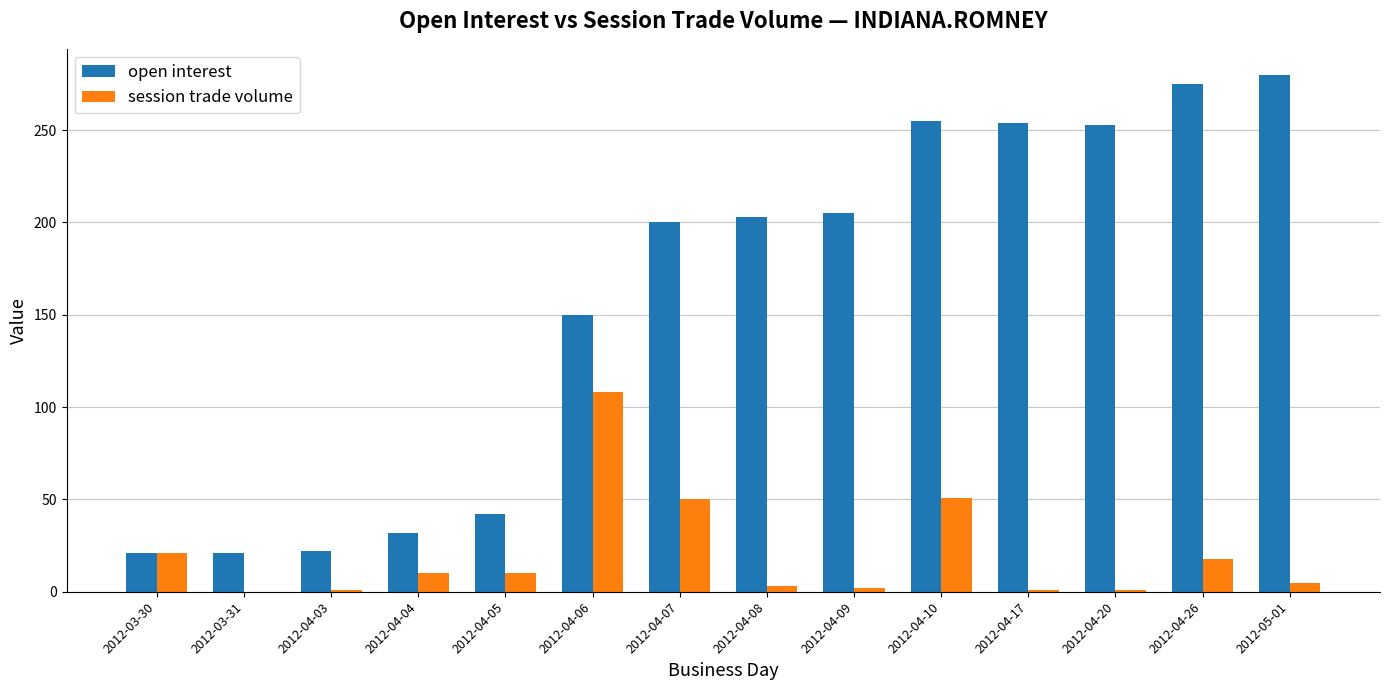

Is the value of session trade volume at 2012-04-09 greater than the value of open interest at 2012-04-03?

No